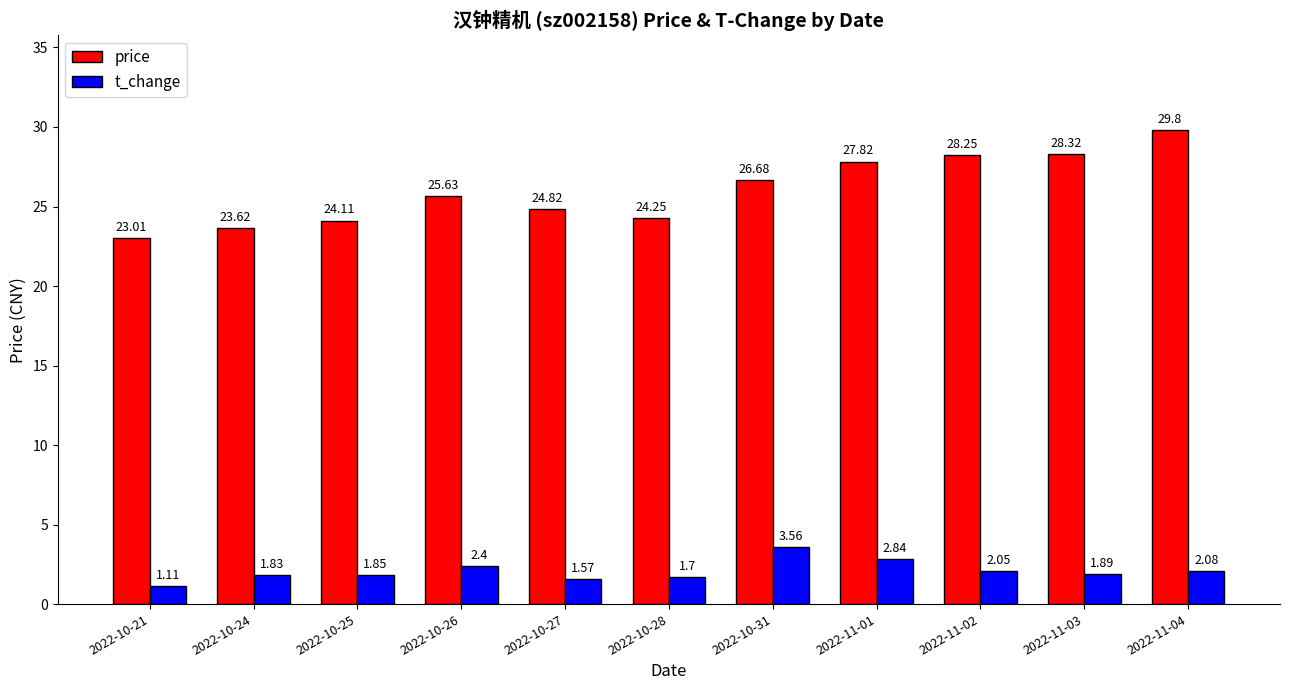

What is the difference between the second highest and minimum values in the t_change series?

1.7